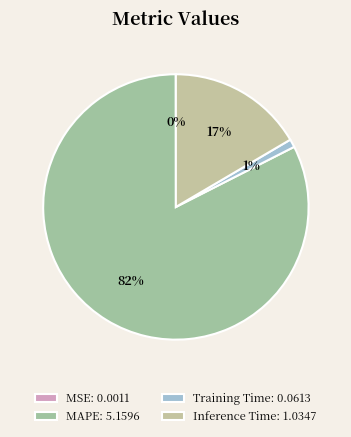

Is there any slice that represents more than half of the pie?

Yes